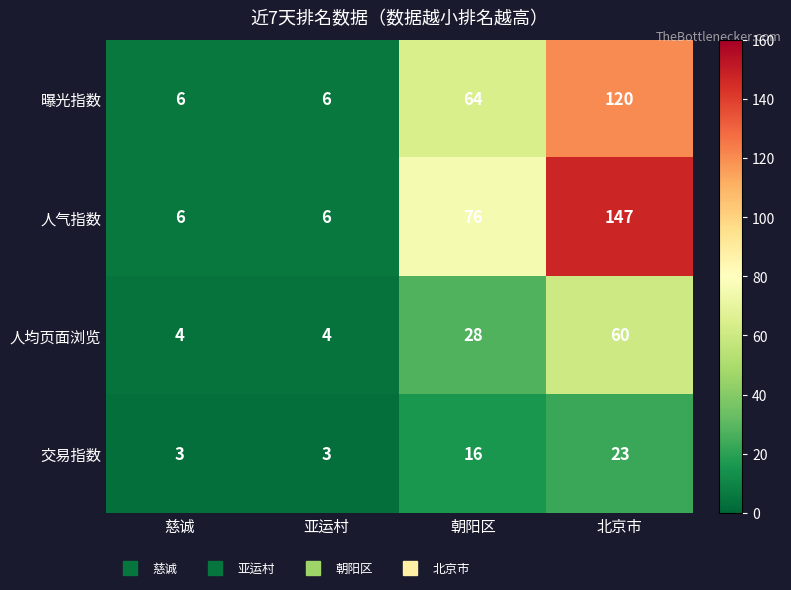

Read the 人气指数 value at 北京市, to the nearest 5.

145